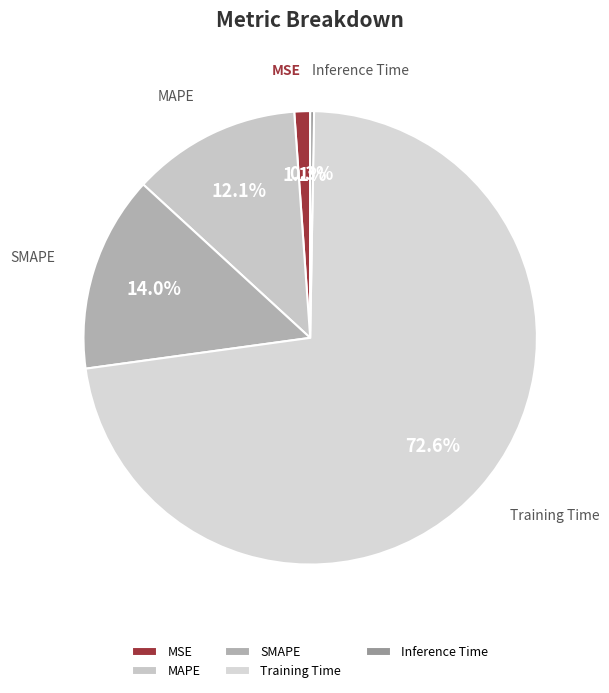

Which has a higher value, MAPE or Training Time?

Training Time